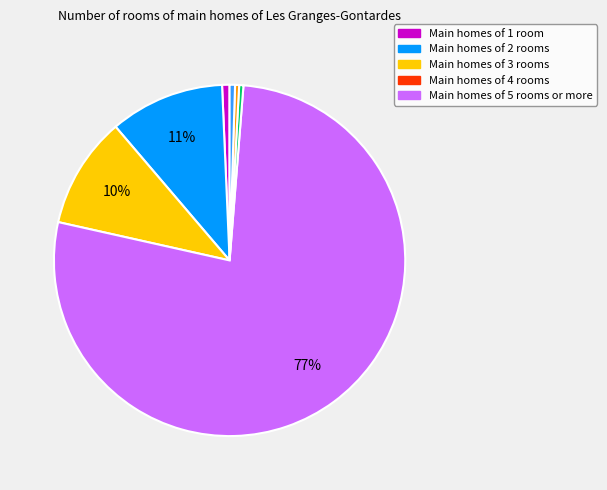

To the nearest percent, what is the average slice percentage?

14%